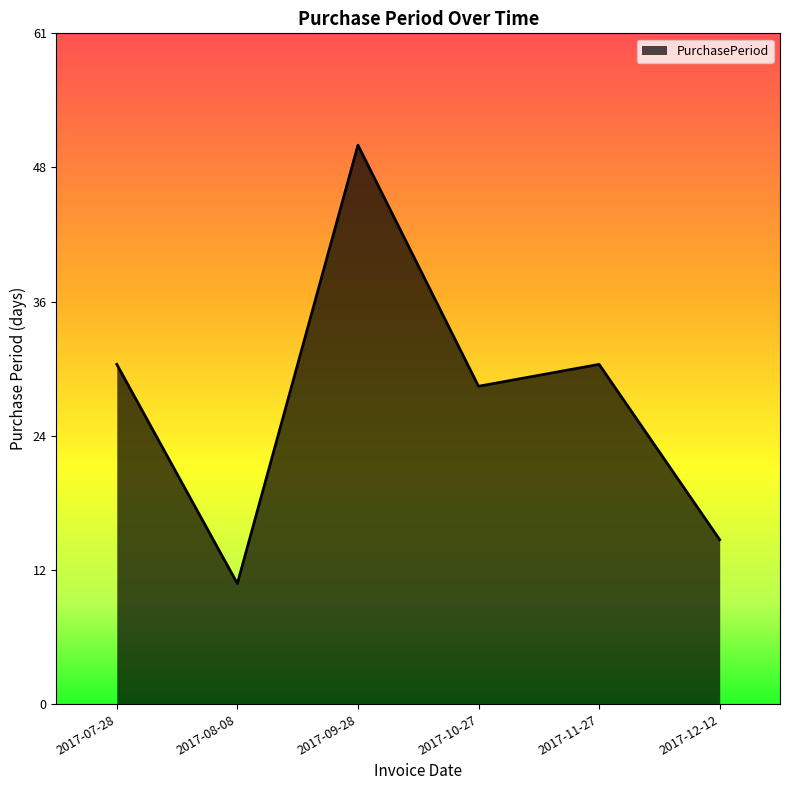

True or false: there are more than 2 points higher than both neighbors.

False